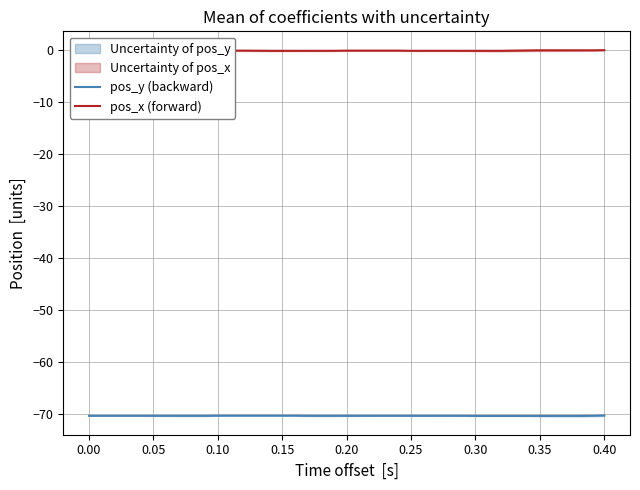

Does the chart display data point markers on the line(s)?

No